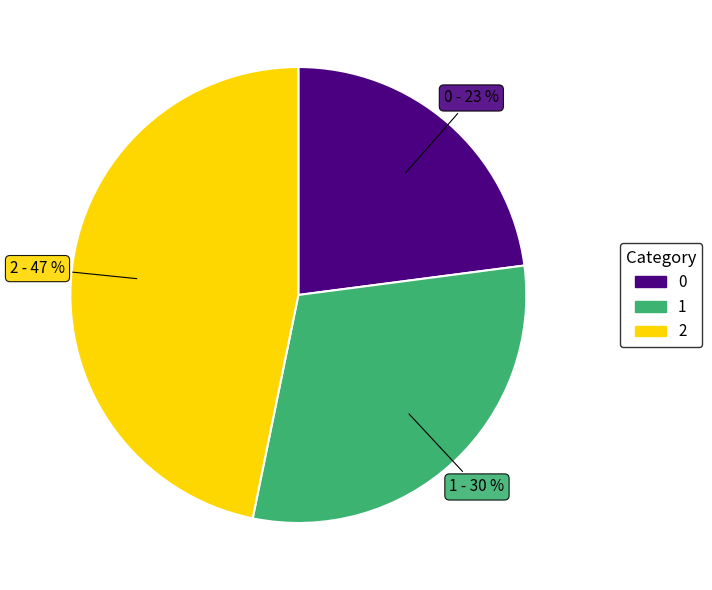

Is there any slice that represents more than half of the pie?

No